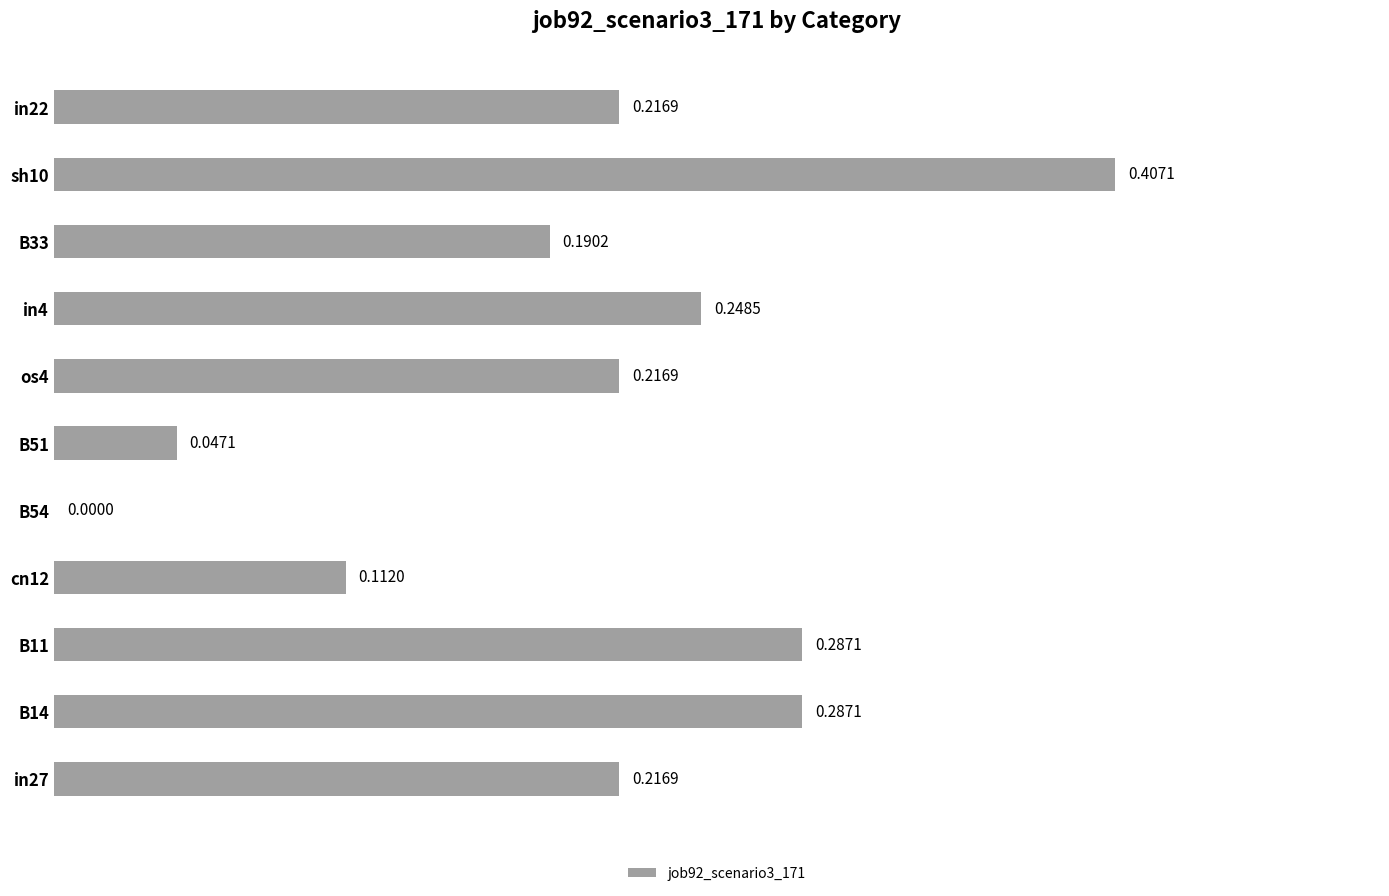

What is the sum of all values?

2.2